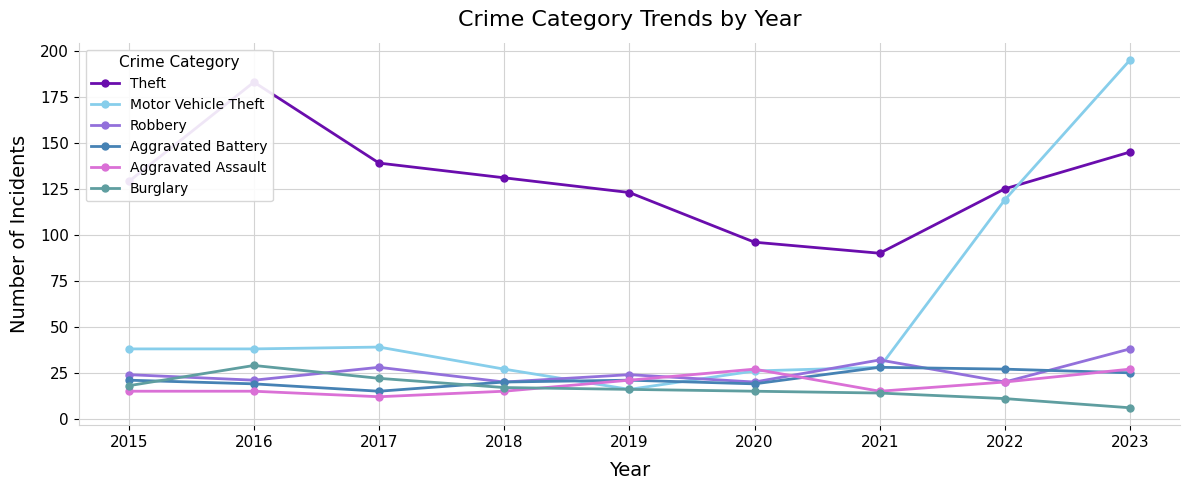

In Theft, how many points are lower than both neighbors (excluding endpoints)?

1